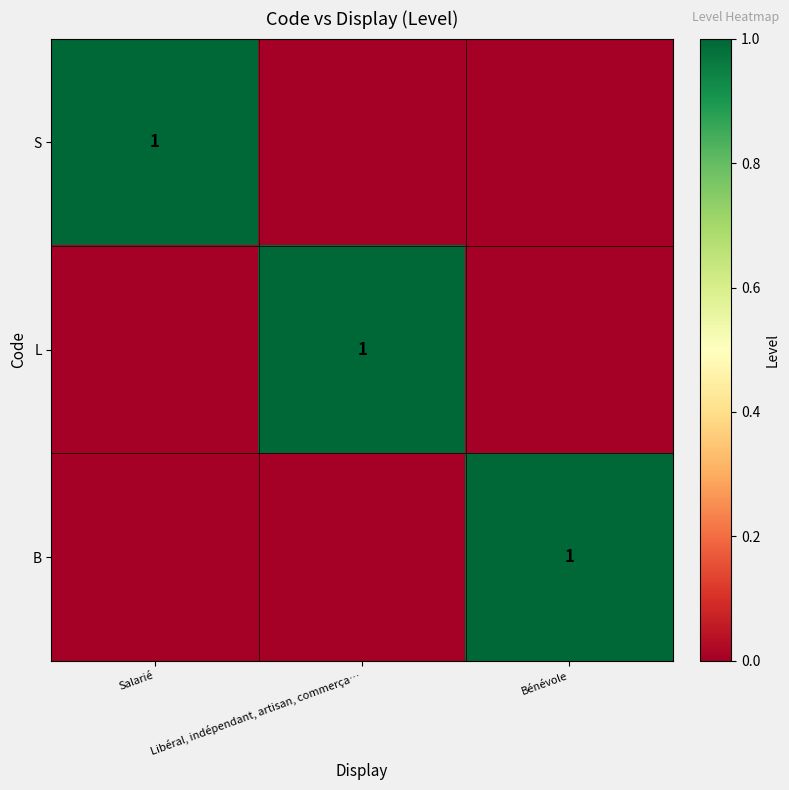

True or false: S has a value of 1 at Salarié.

True